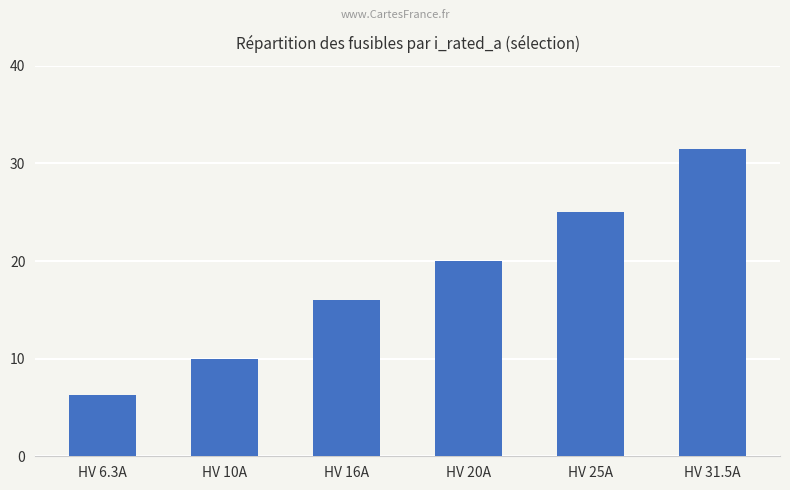

How many bars are there in total?

6